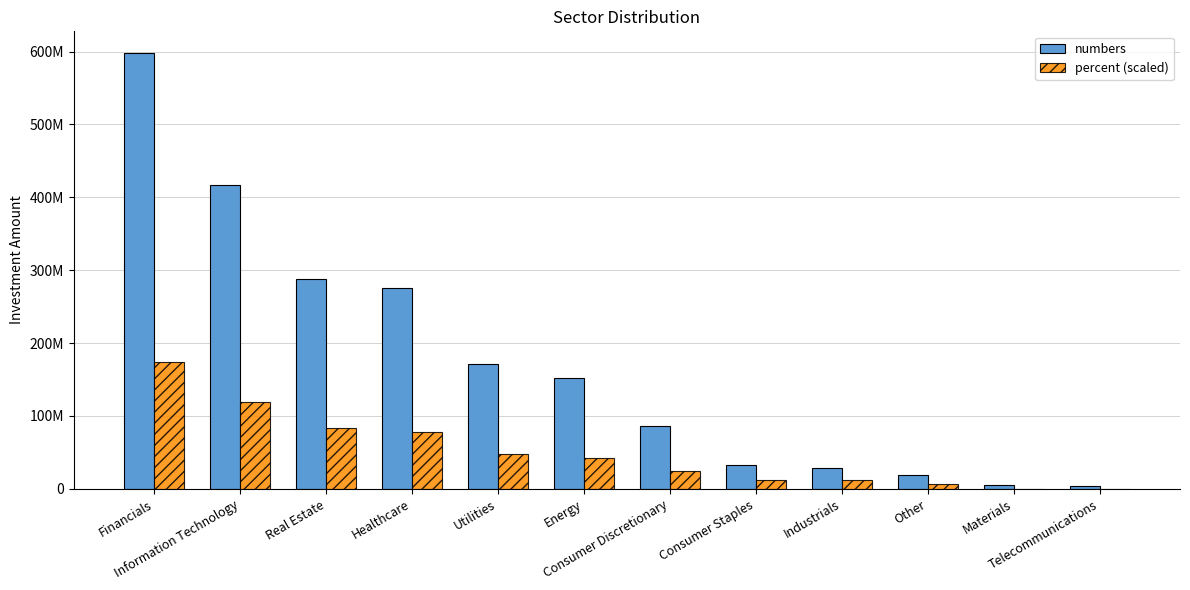

What is the total value across all series at Healthcare?

353553728.6